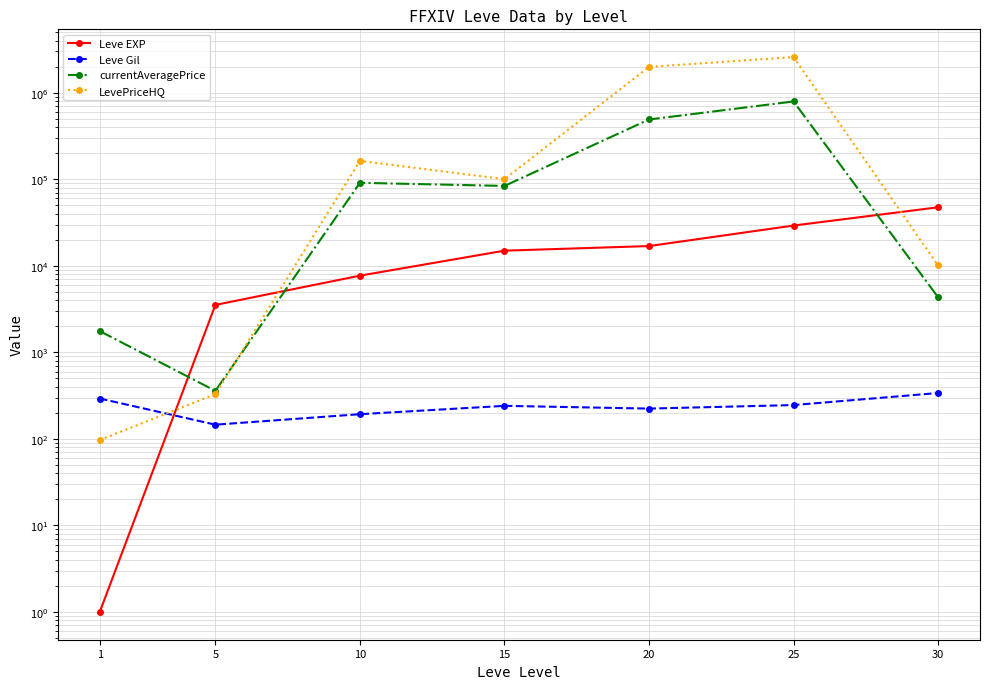

List the labels in order of LevePriceHQ value, largest first.

25, 20, 10, 15, 30, 5, 1